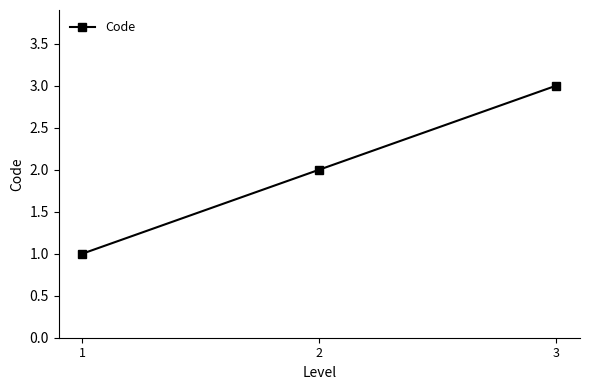

Reading left to right, transcribe all the data shown in this chart.

1=1	2=2	3=3